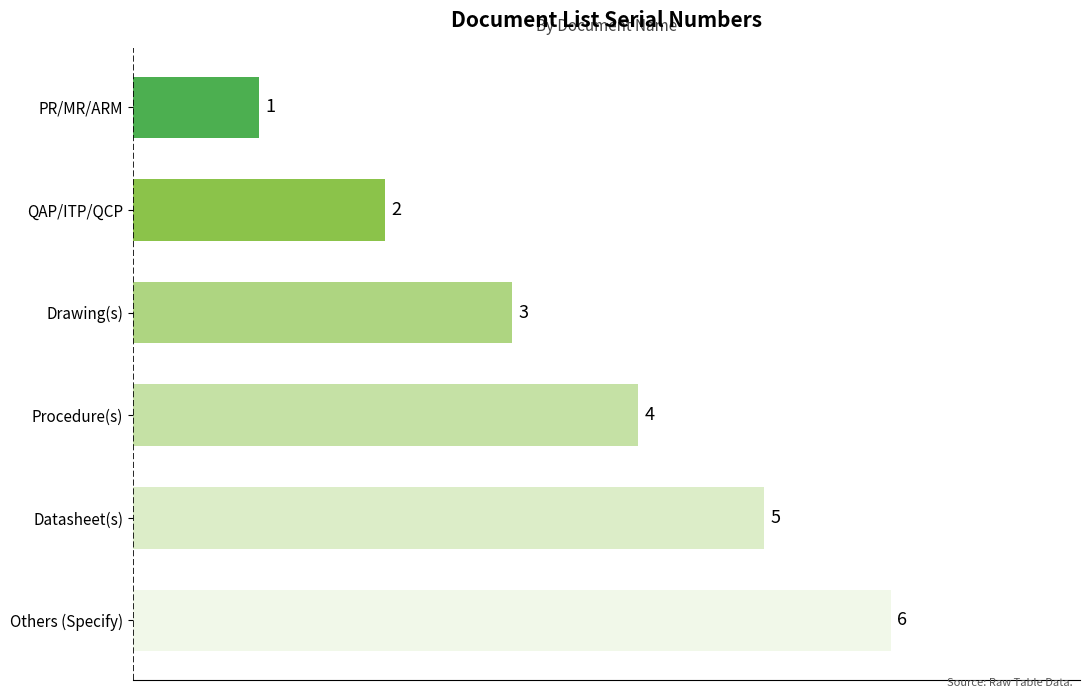

Reading top to bottom, transcribe all the data shown in this chart.

1	2	3	4	5	6